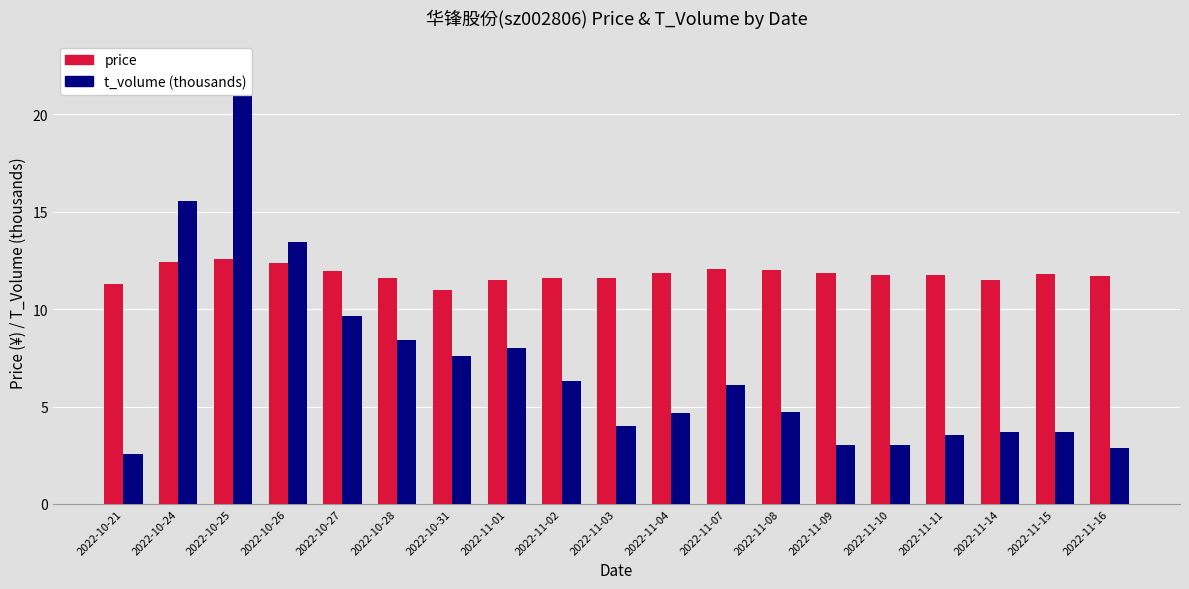

What is the total value across all series at 2022-10-28?

20.0